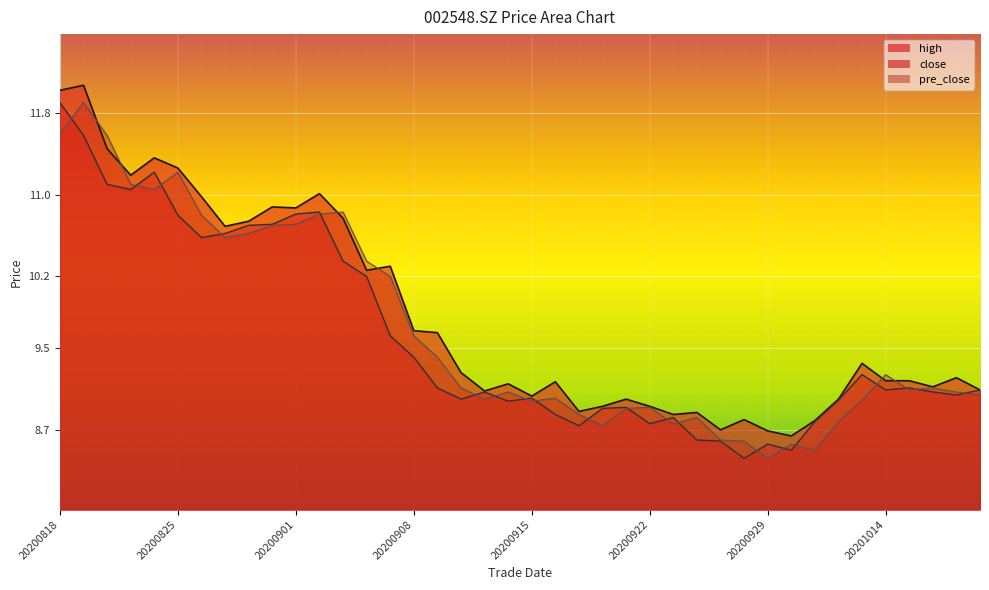

Reading left to right, transcribe all the data shown in this chart.

high: 12.0	12.1	11.4	11.2	11.4	11.3	11.0	10.7	10.7	10.9	10.9	11.0	10.8	10.3	10.3	9.7	9.7	9.3	9.1	9.2	9.0	9.2	8.9	8.9	9.0	8.9	8.8	8.9	8.7	8.8	8.7	8.6	8.8	9.0	9.3	9.2	9.2	9.1	9.2	9.1
close: 11.9	11.6	11.1	11.1	11.2	10.8	10.6	10.6	10.7	10.7	10.8	10.8	10.3	10.2	9.6	9.4	9.1	9.0	9.1	9.0	9.0	8.8	8.7	8.9	8.9	8.8	8.8	8.6	8.6	8.4	8.6	8.5	8.8	9.0	9.2	9.1	9.1	9.1	9.0	9.1
pre_close: 11.6	11.9	11.6	11.1	11.1	11.2	10.8	10.6	10.6	10.7	10.7	10.8	10.8	10.3	10.2	9.6	9.4	9.1	9.0	9.1	9.0	9.0	8.8	8.7	8.9	8.9	8.8	8.8	8.6	8.6	8.4	8.6	8.5	8.8	9.0	9.2	9.1	9.1	9.1	9.0